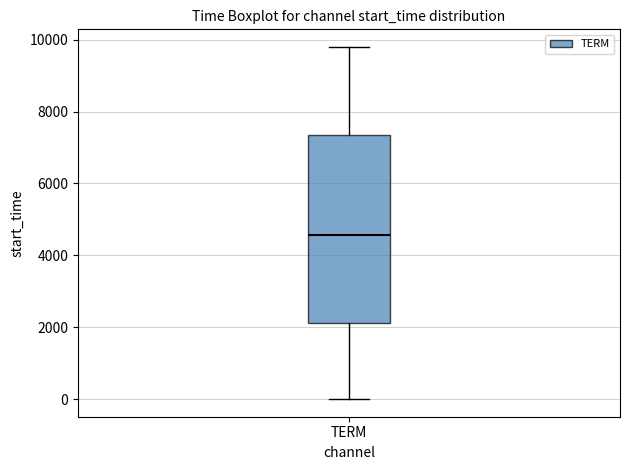

Transcribe this box plot: give where the median line is, the range the box spans, and where the two whiskers end, as read against the y-axis. The values are not printed on the chart, so give them approximately, as read against the axis.

median 4600, box 2200 to 7400, whiskers 0 to 9800